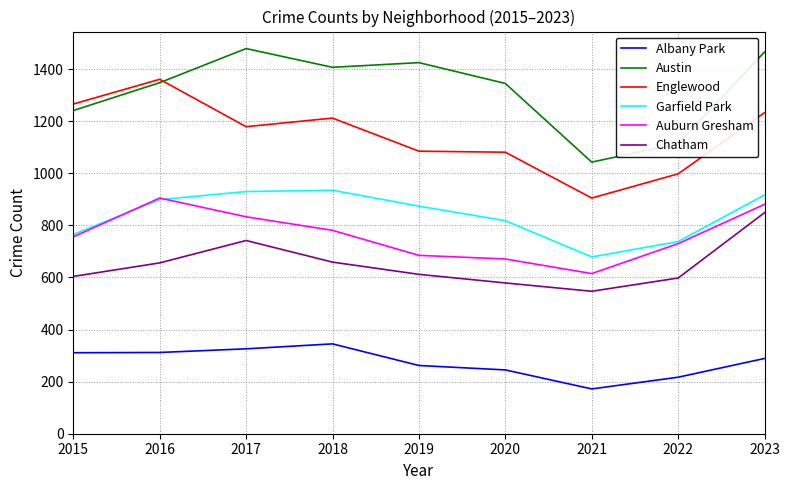

What is the maximum value for Chatham?

849